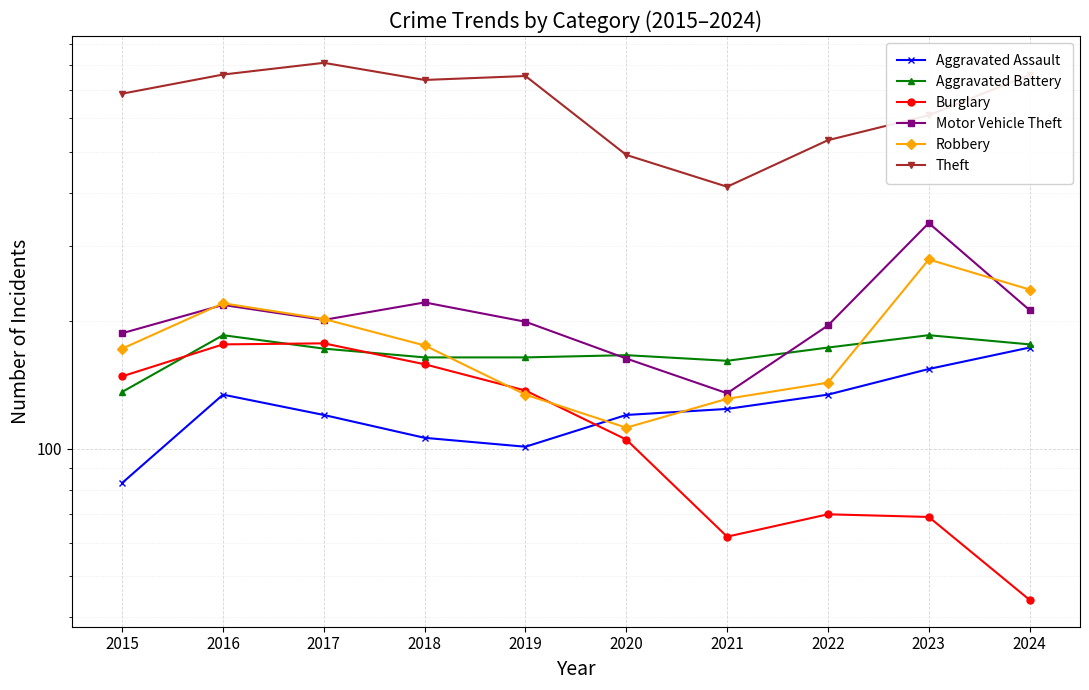

Which series changed the most between 2022 and 2024?

Theft